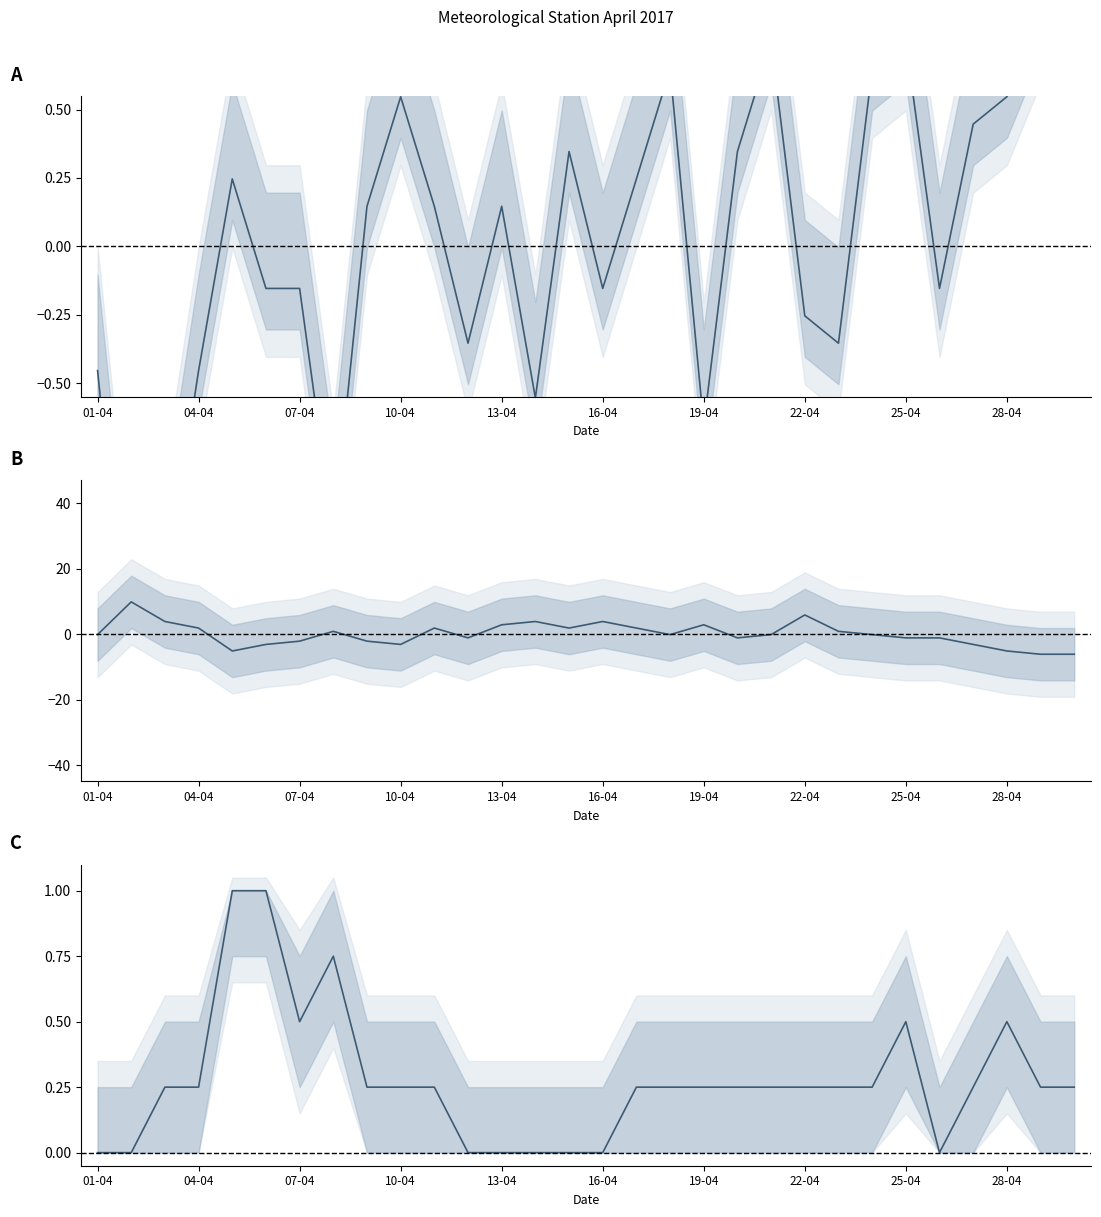

Which series changed the most between 21 and 29?

RH_avg anomaly